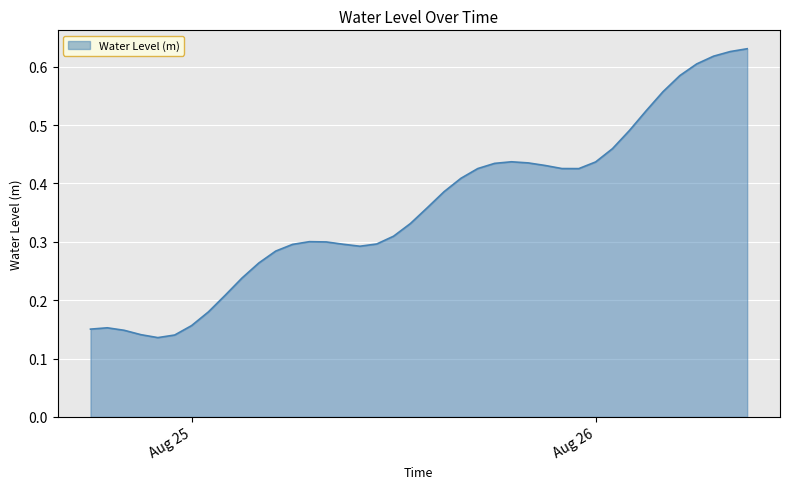

List the labels in order of value, smallest first.

2024-08-24 22:00:00, 2024-08-24 23:00:00, 2024-08-24 21:00:00, 2024-08-24 20:00:00, 2024-08-24 18:00:00, 2024-08-24 19:00:00, 2024-08-25 00:00:00, 2024-08-25 01:00:00, 2024-08-25 02:00:00, 2024-08-25 03:00:00, 2024-08-25 04:00:00, 2024-08-25 05:00:00, 2024-08-25 10:00:00, 2024-08-25 06:00:00, 2024-08-25 09:00:00, 2024-08-25 11:00:00, 2024-08-25 08:00:00, 2024-08-25 07:00:00, 2024-08-25 12:00:00, 2024-08-25 13:00:00, 2024-08-25 14:00:00, 2024-08-25 15:00:00, 2024-08-25 16:00:00, 2024-08-25 23:00:00, 2024-08-25 17:00:00, 2024-08-25 22:00:00, 2024-08-25 21:00:00, 2024-08-25 18:00:00, 2024-08-25 20:00:00, 2024-08-26 00:00:00, 2024-08-25 19:00:00, 2024-08-26 01:00:00, 2024-08-26 02:00:00, 2024-08-26 03:00:00, 2024-08-26 04:00:00, 2024-08-26 05:00:00, 2024-08-26 06:00:00, 2024-08-26 07:00:00, 2024-08-26 08:00:00, 2024-08-26 09:00:00